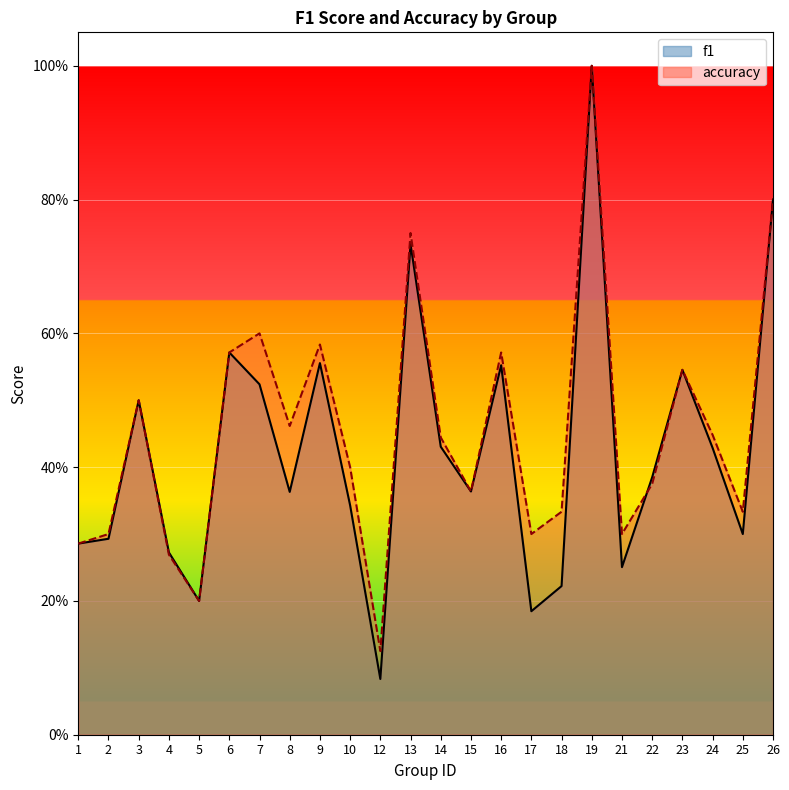

What is the lowest value of the f1 series?

0.1